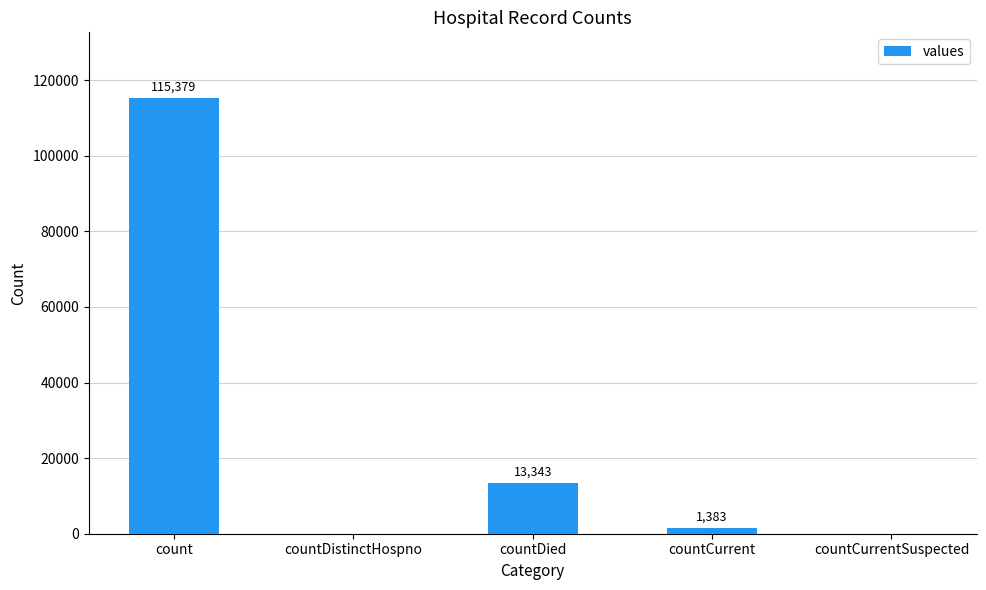

Reading left to right, transcribe all the data shown in this chart.

115379	0	13343	1383	0